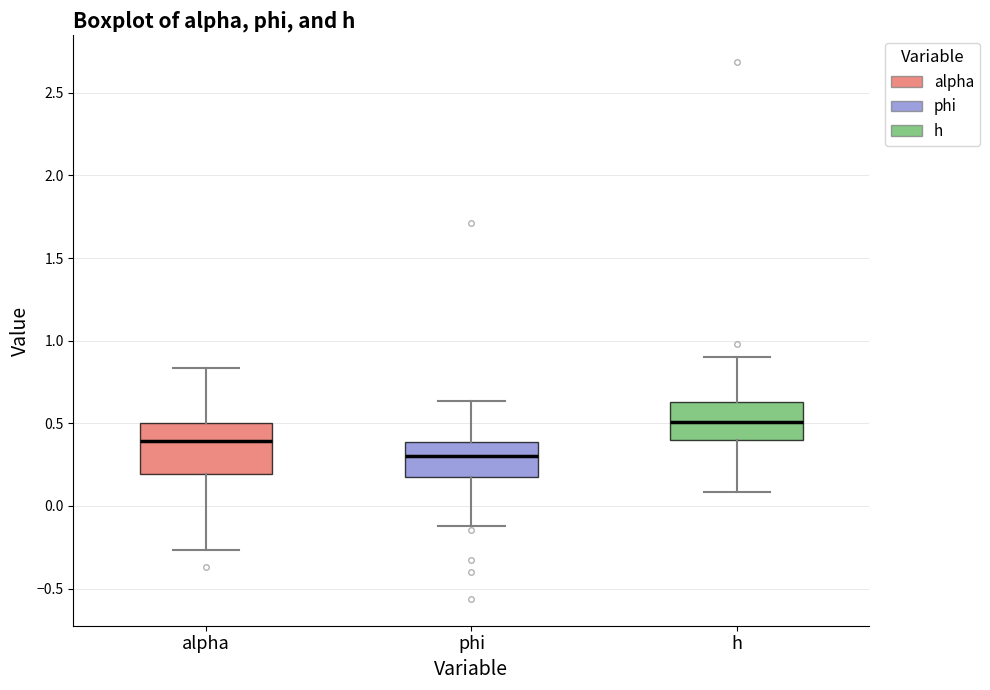

Which box has the highest median line?

h